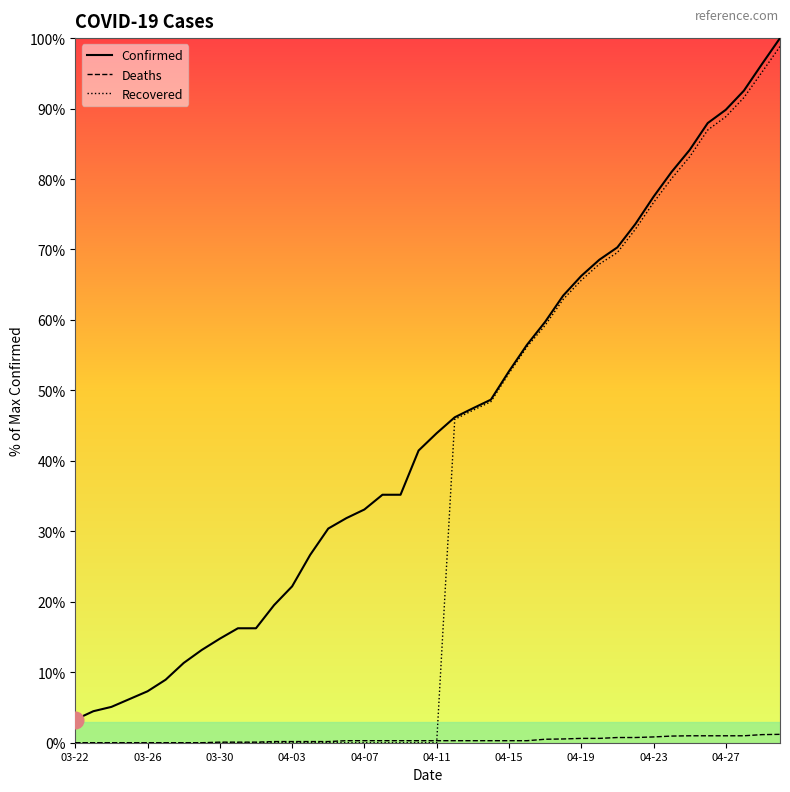

What is the highest value of the Recovered series?

98.8